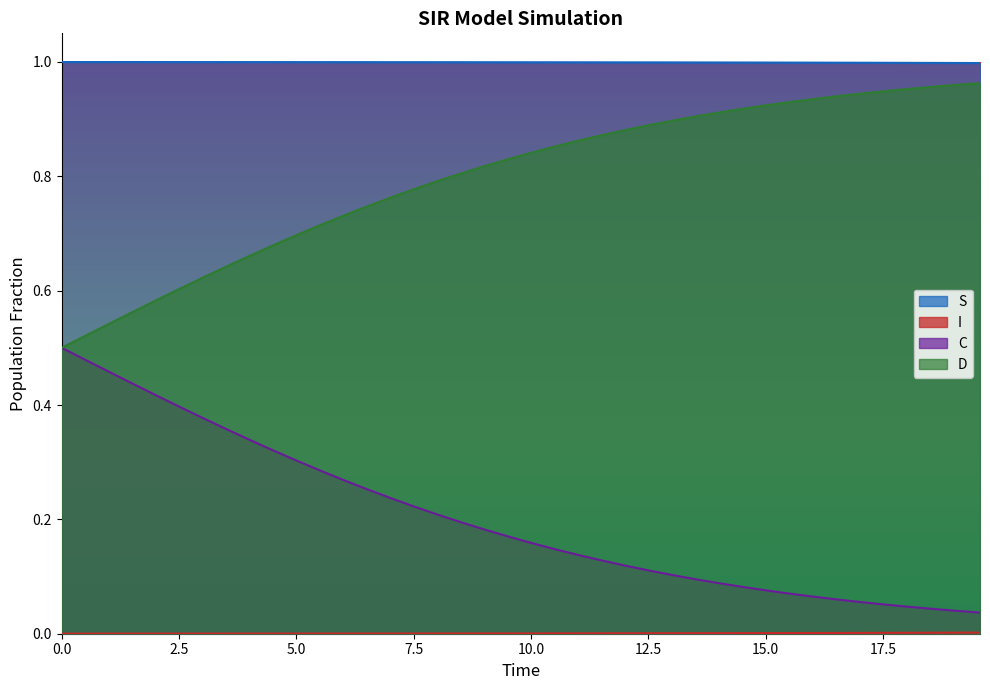

True or false: C and D intersect in this chart.

False